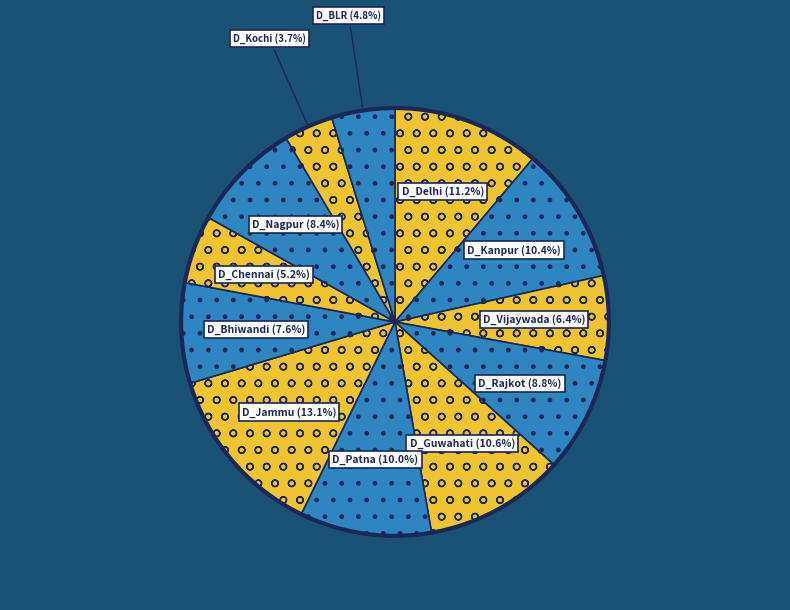

What is the smallest slice in the pie chart?

D_Kochi